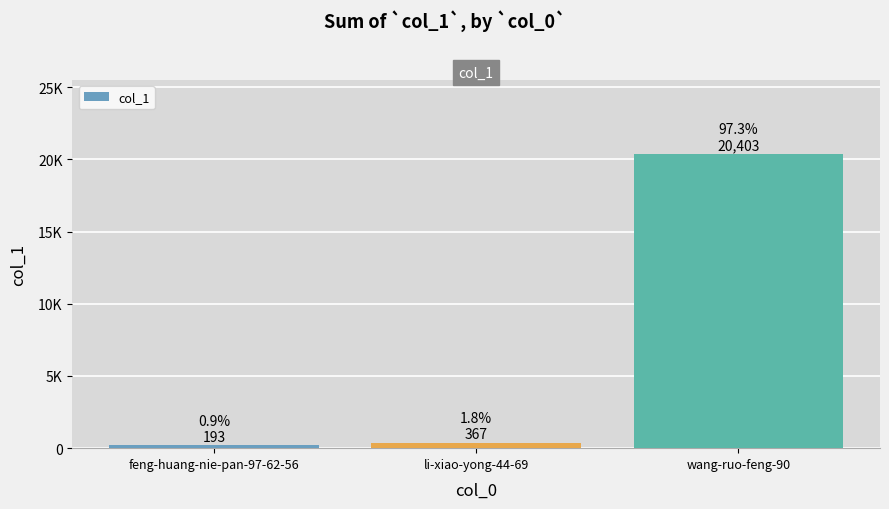

List the labels in order of value, smallest first.

feng-huang-nie-pan-97-62-56, li-xiao-yong-44-69, wang-ruo-feng-90